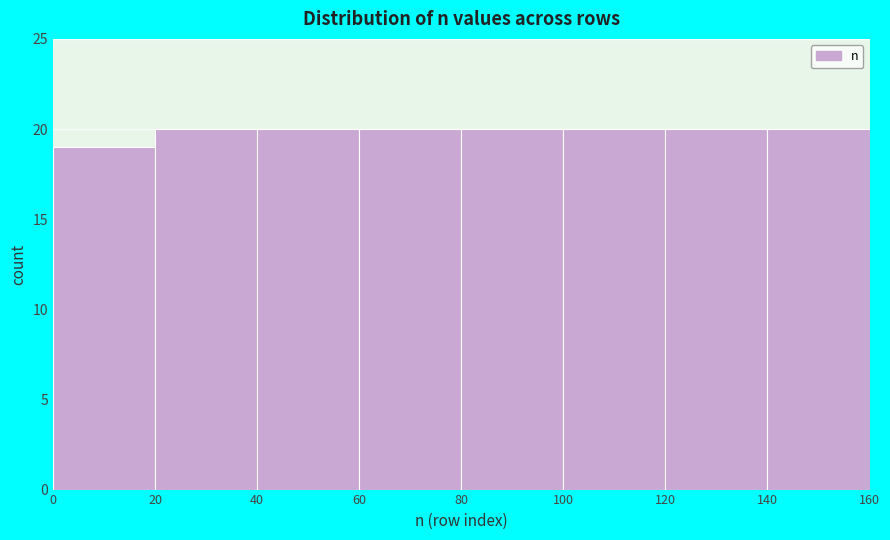

How tall is the bar that spans 60 to 80 on the x-axis? The values are not printed on the chart, so give them approximately, as read against the axis.

20